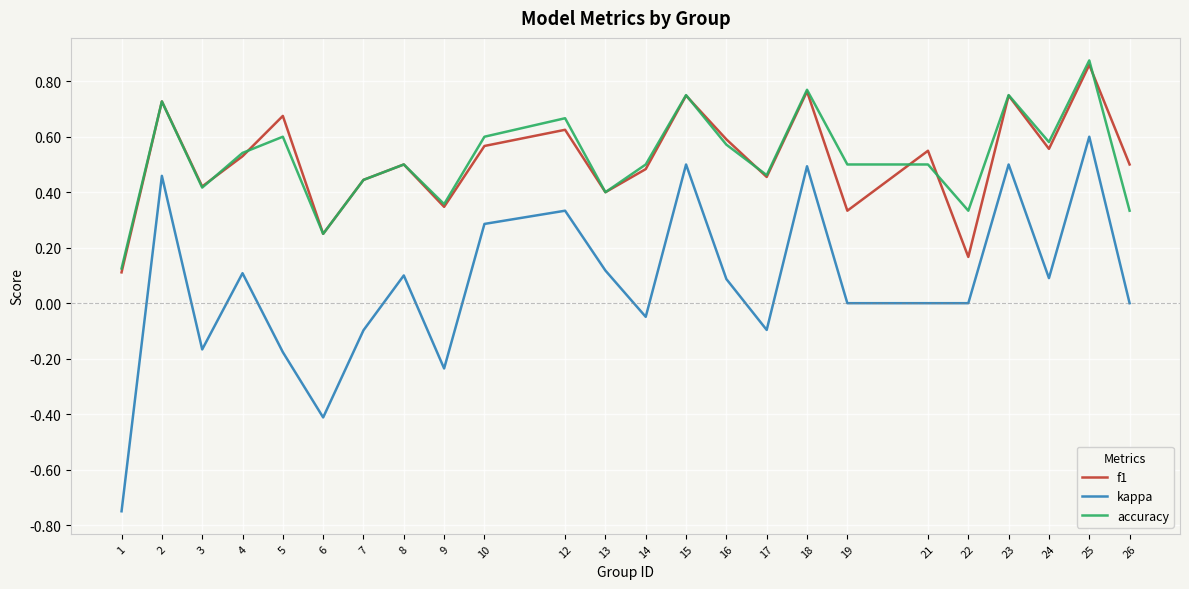

At which category does the chart reach its peak across all series?

25